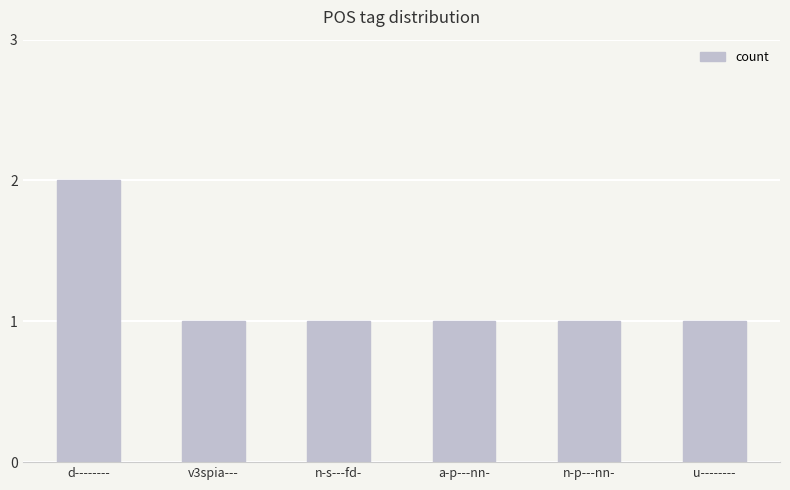

What value does the data have at n-p---nn-?

1